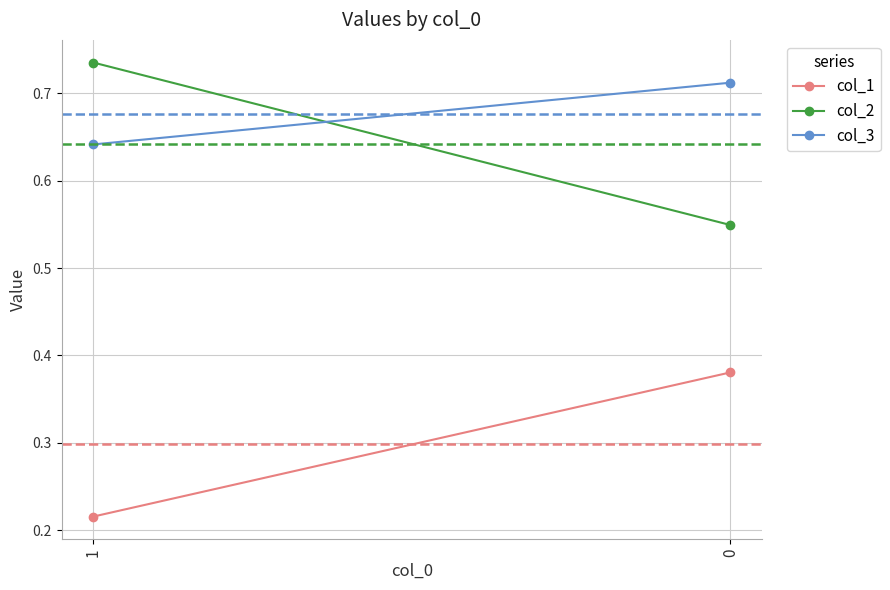

Is the value of col_3 at 1 greater than the value of col_1 at 0?

Yes